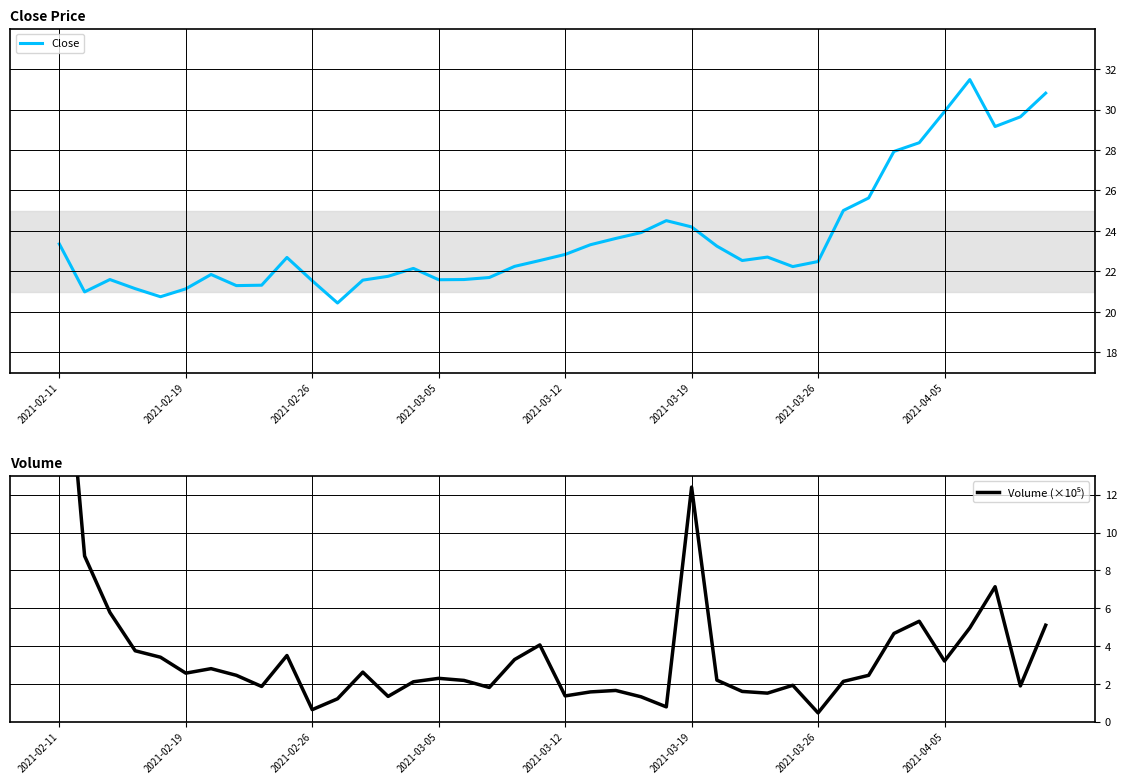

List the series in order of their overall mean, highest first.

Close, Volume (×10⁵)